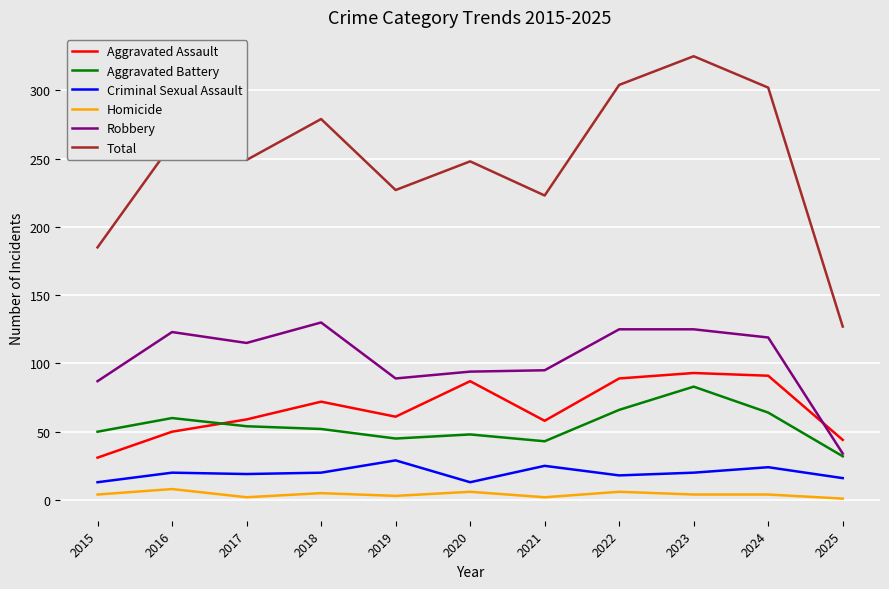

What are all the series names shown in the legend?

Aggravated Assault, Aggravated Battery, Criminal Sexual Assault, Homicide, Robbery, Total